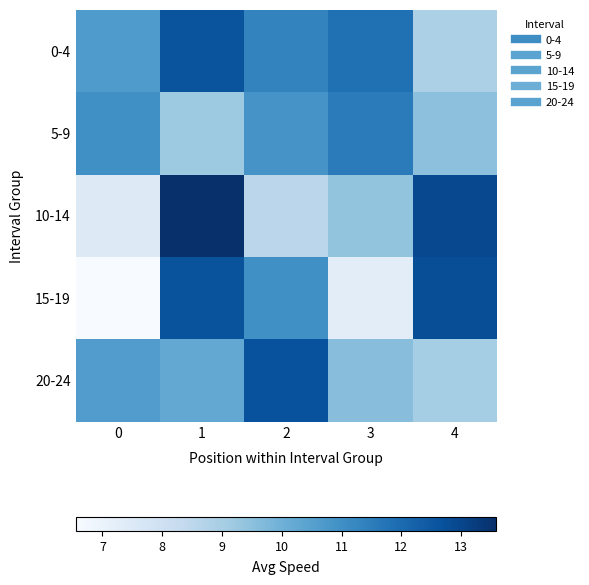

At which category is the sum across all series the highest?

1